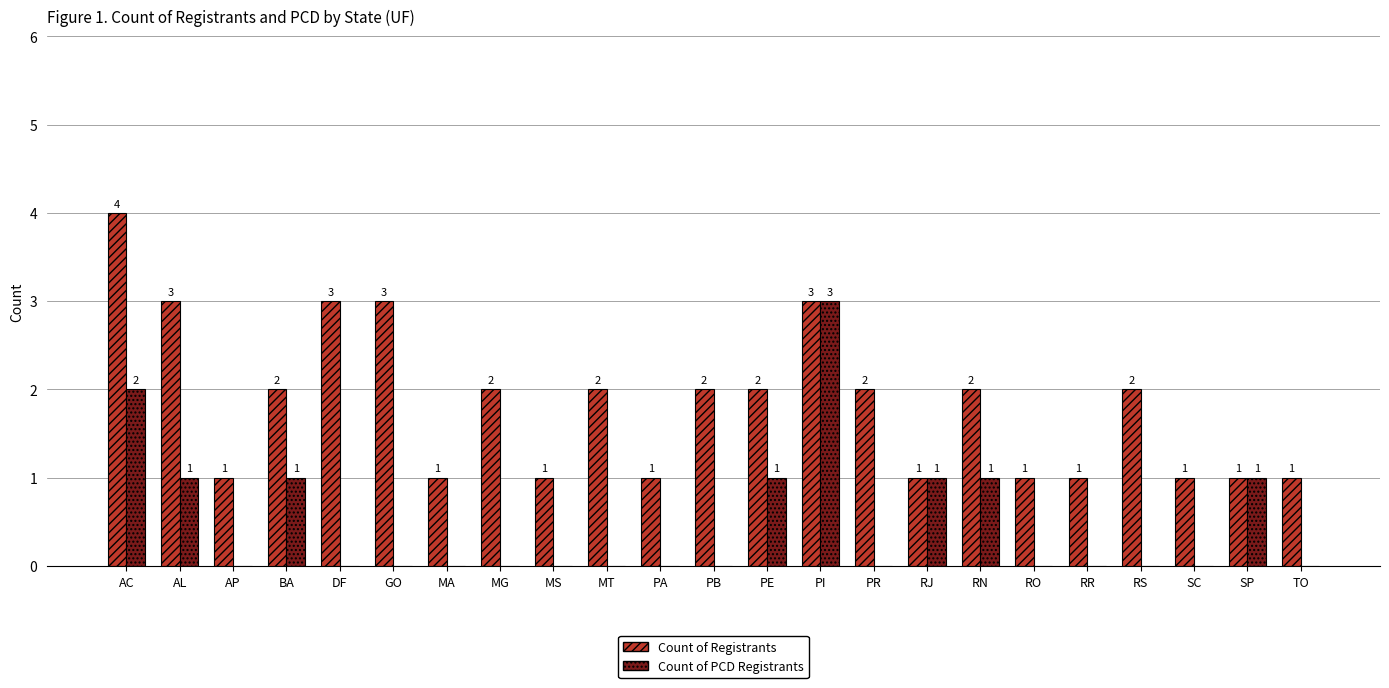

What is the maximum value shown in the chart?

4